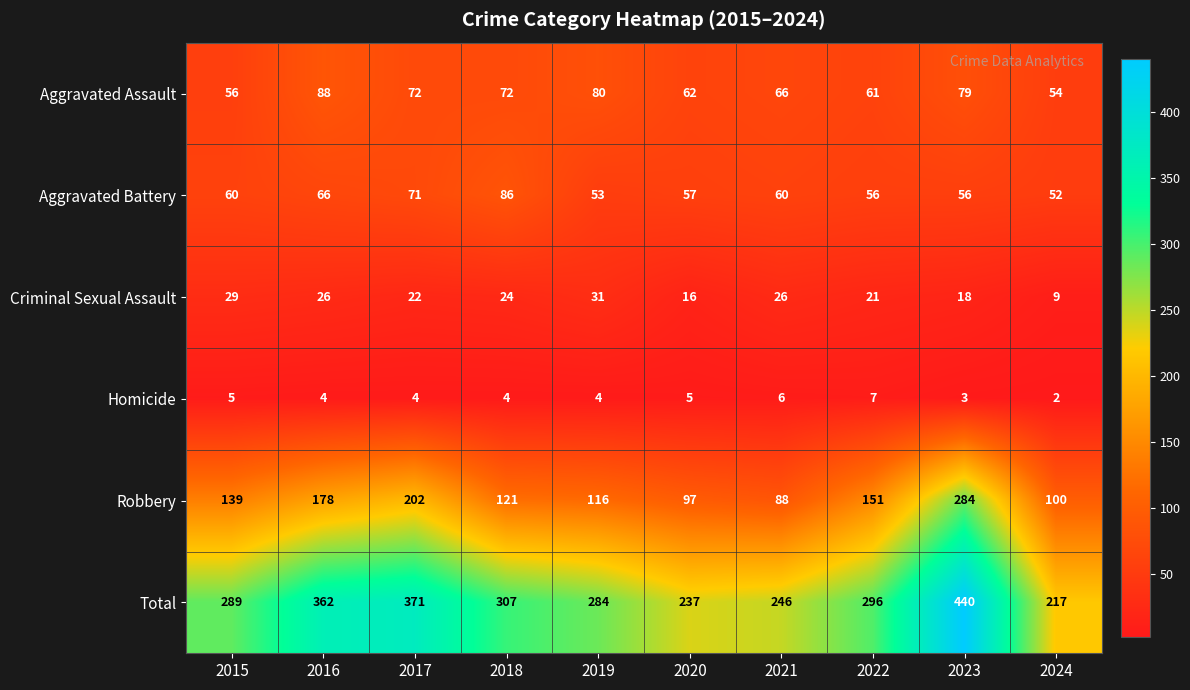

What value does the Criminal Sexual Assault series have at 2020, to the nearest 5?

15